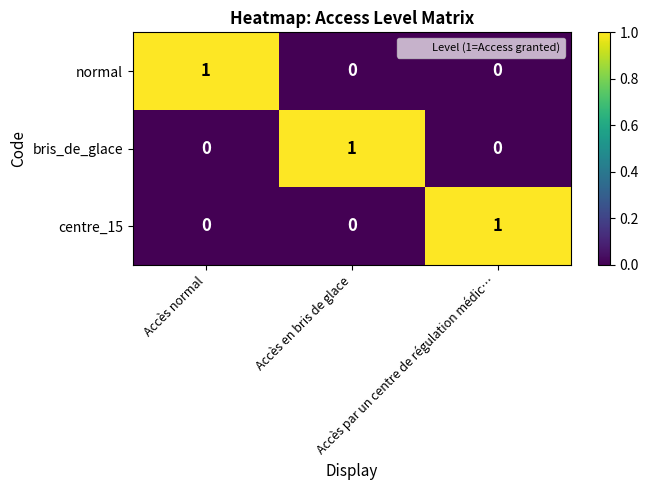

What is the greatest value displayed?

1